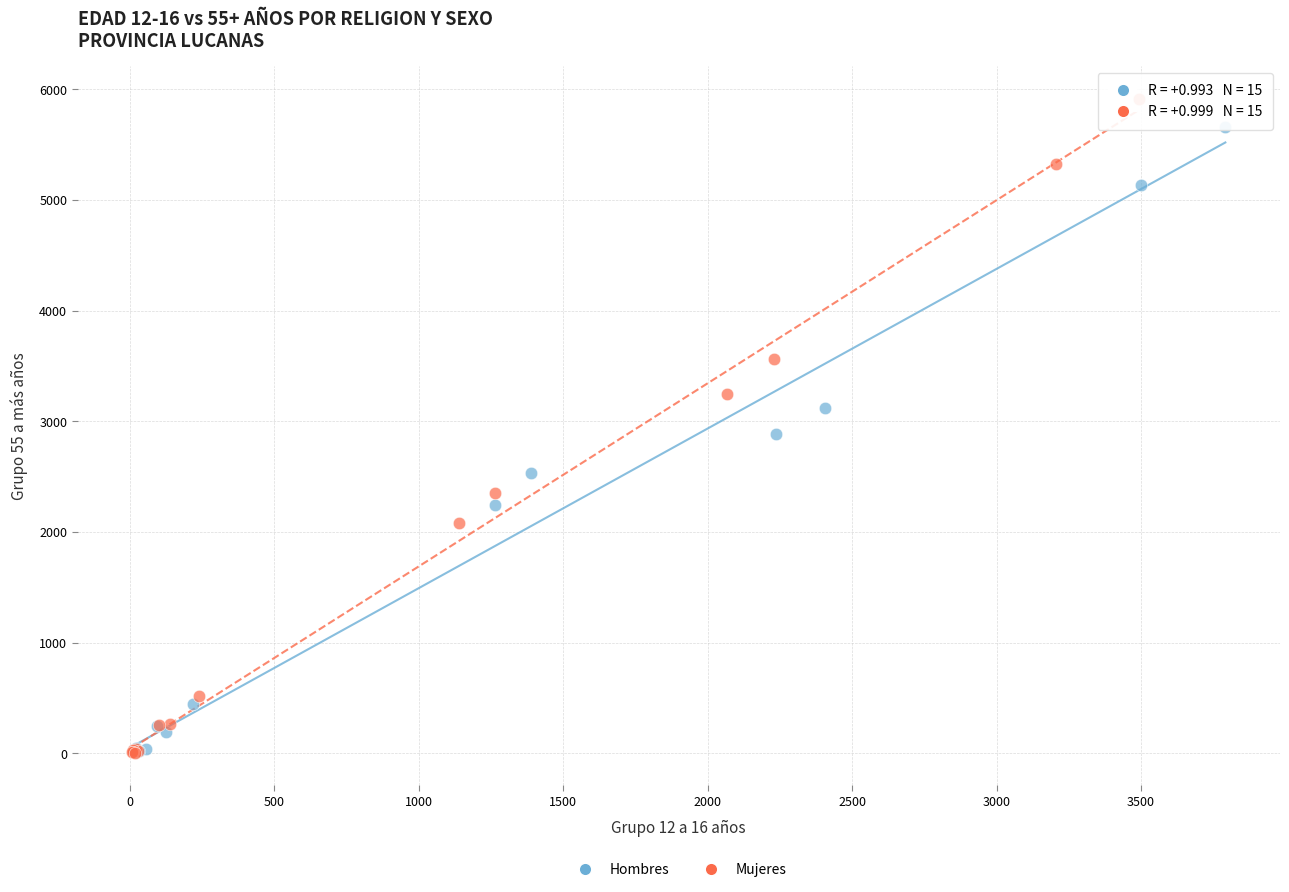

Which series has the widest spread of Y values?

Mujeres